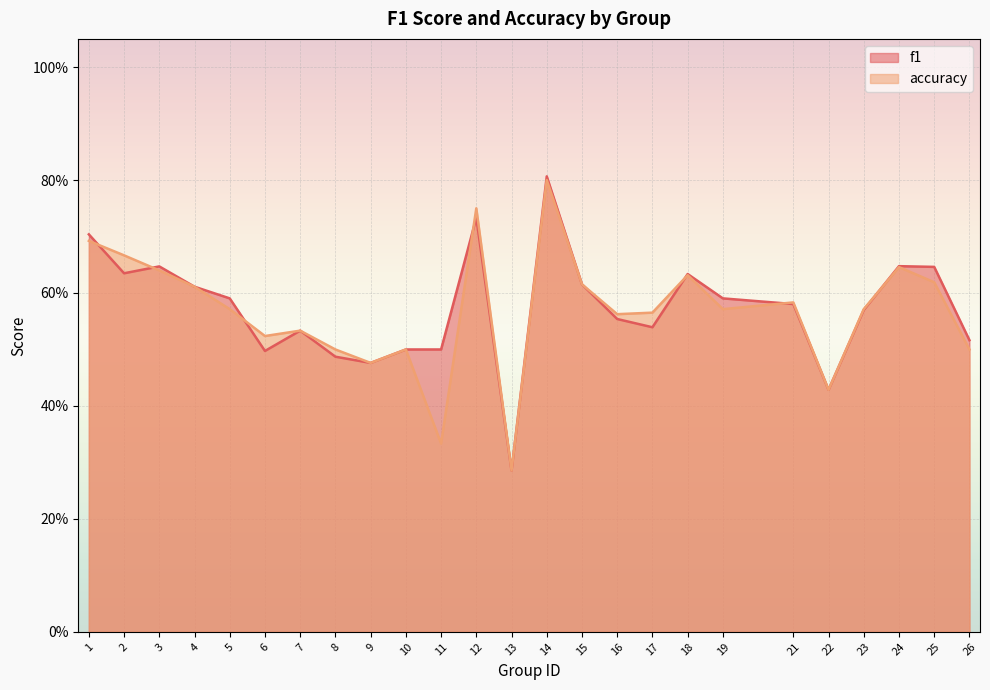

How many intersections are there between f1 and accuracy?

7